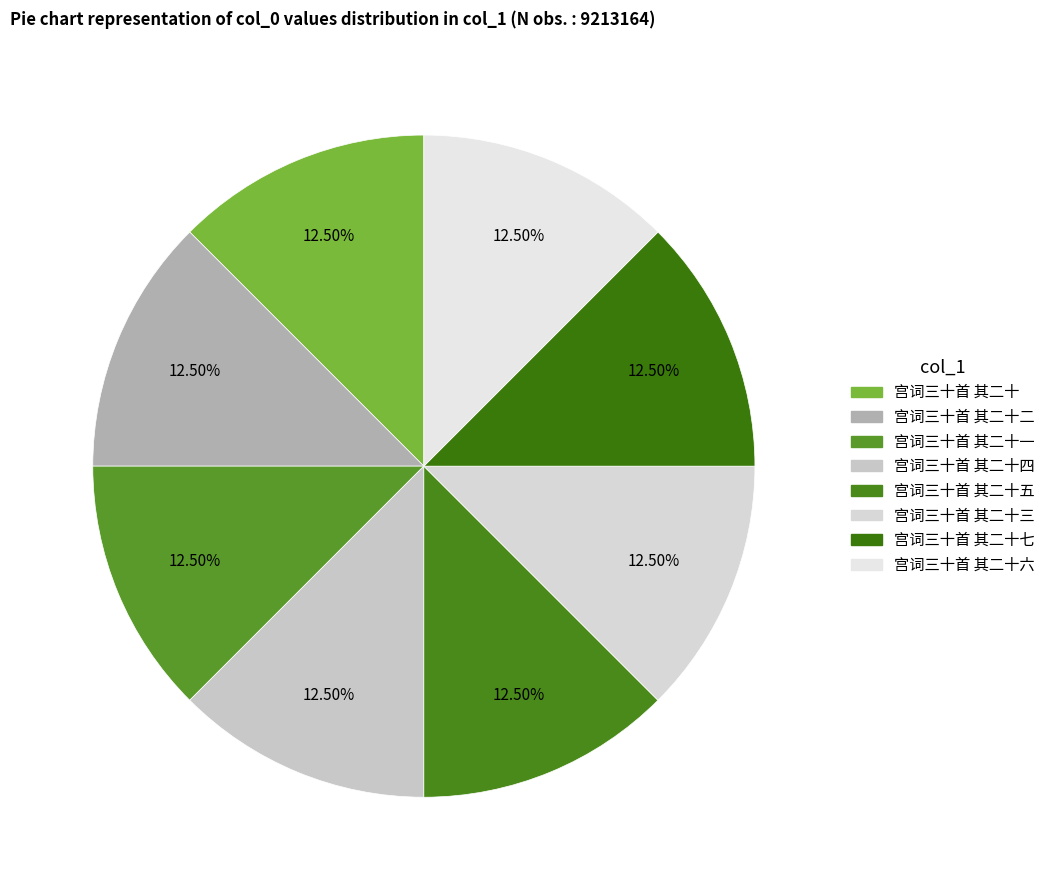

How many segments does this pie chart have?

8